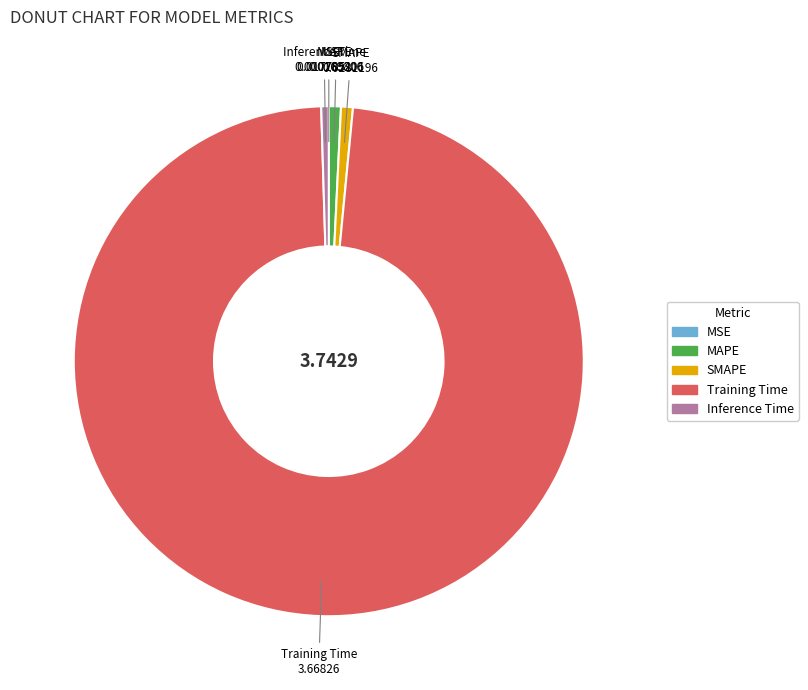

Which has a higher value, Training Time or SMAPE?

Training Time